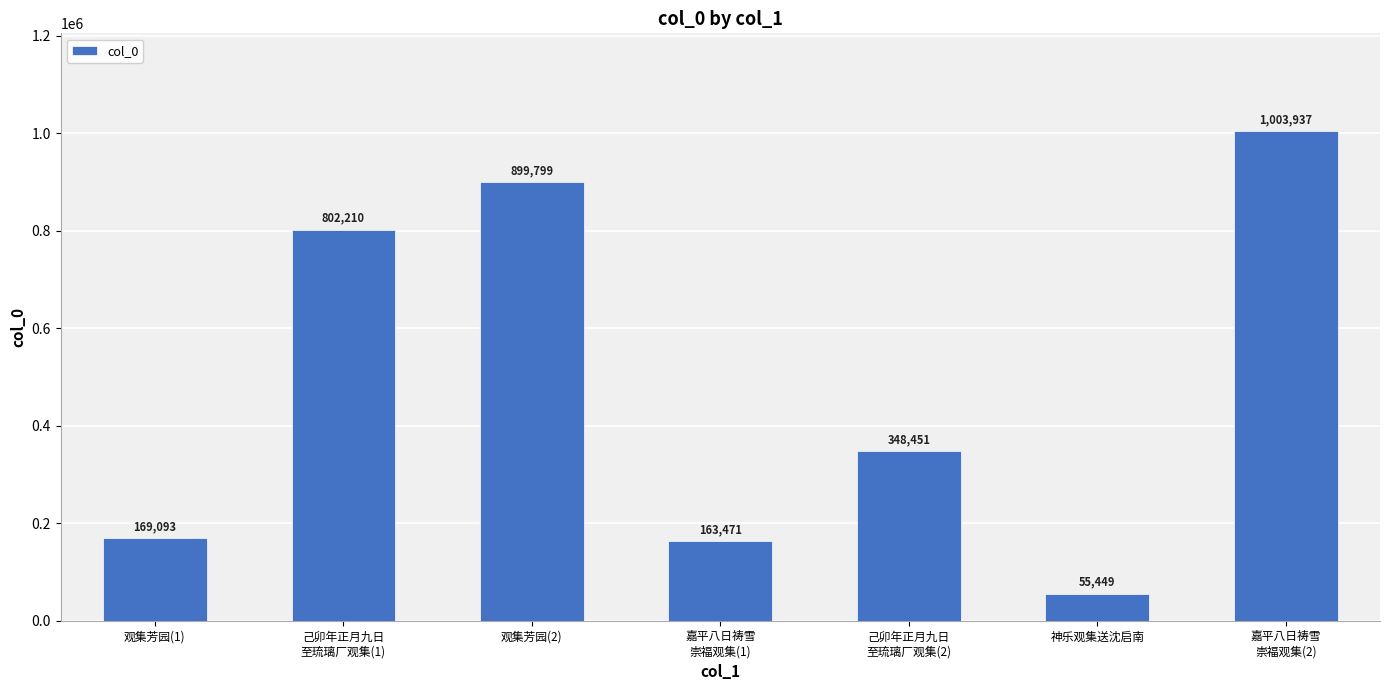

True or false: the data shows 899799 at 观集芳园(2).

True